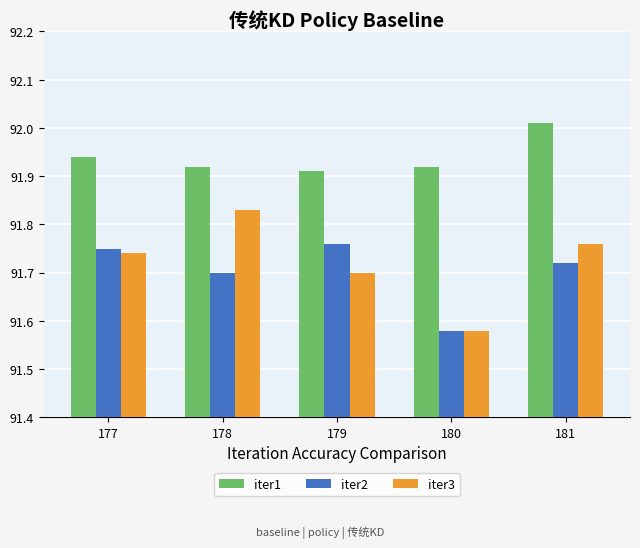

What is the sum of all iter3 values?

458.6